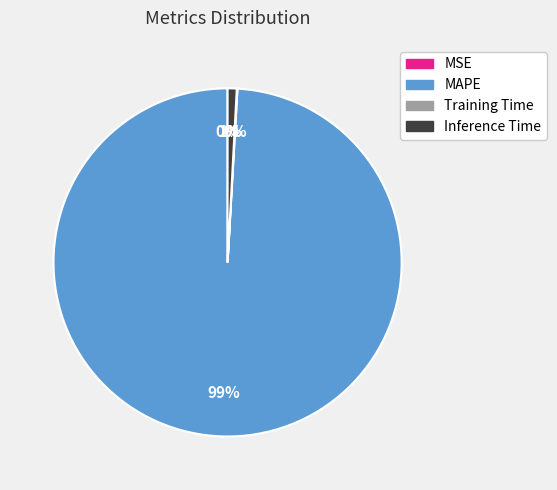

Is it true that MAPE is 89% of the pie?

False